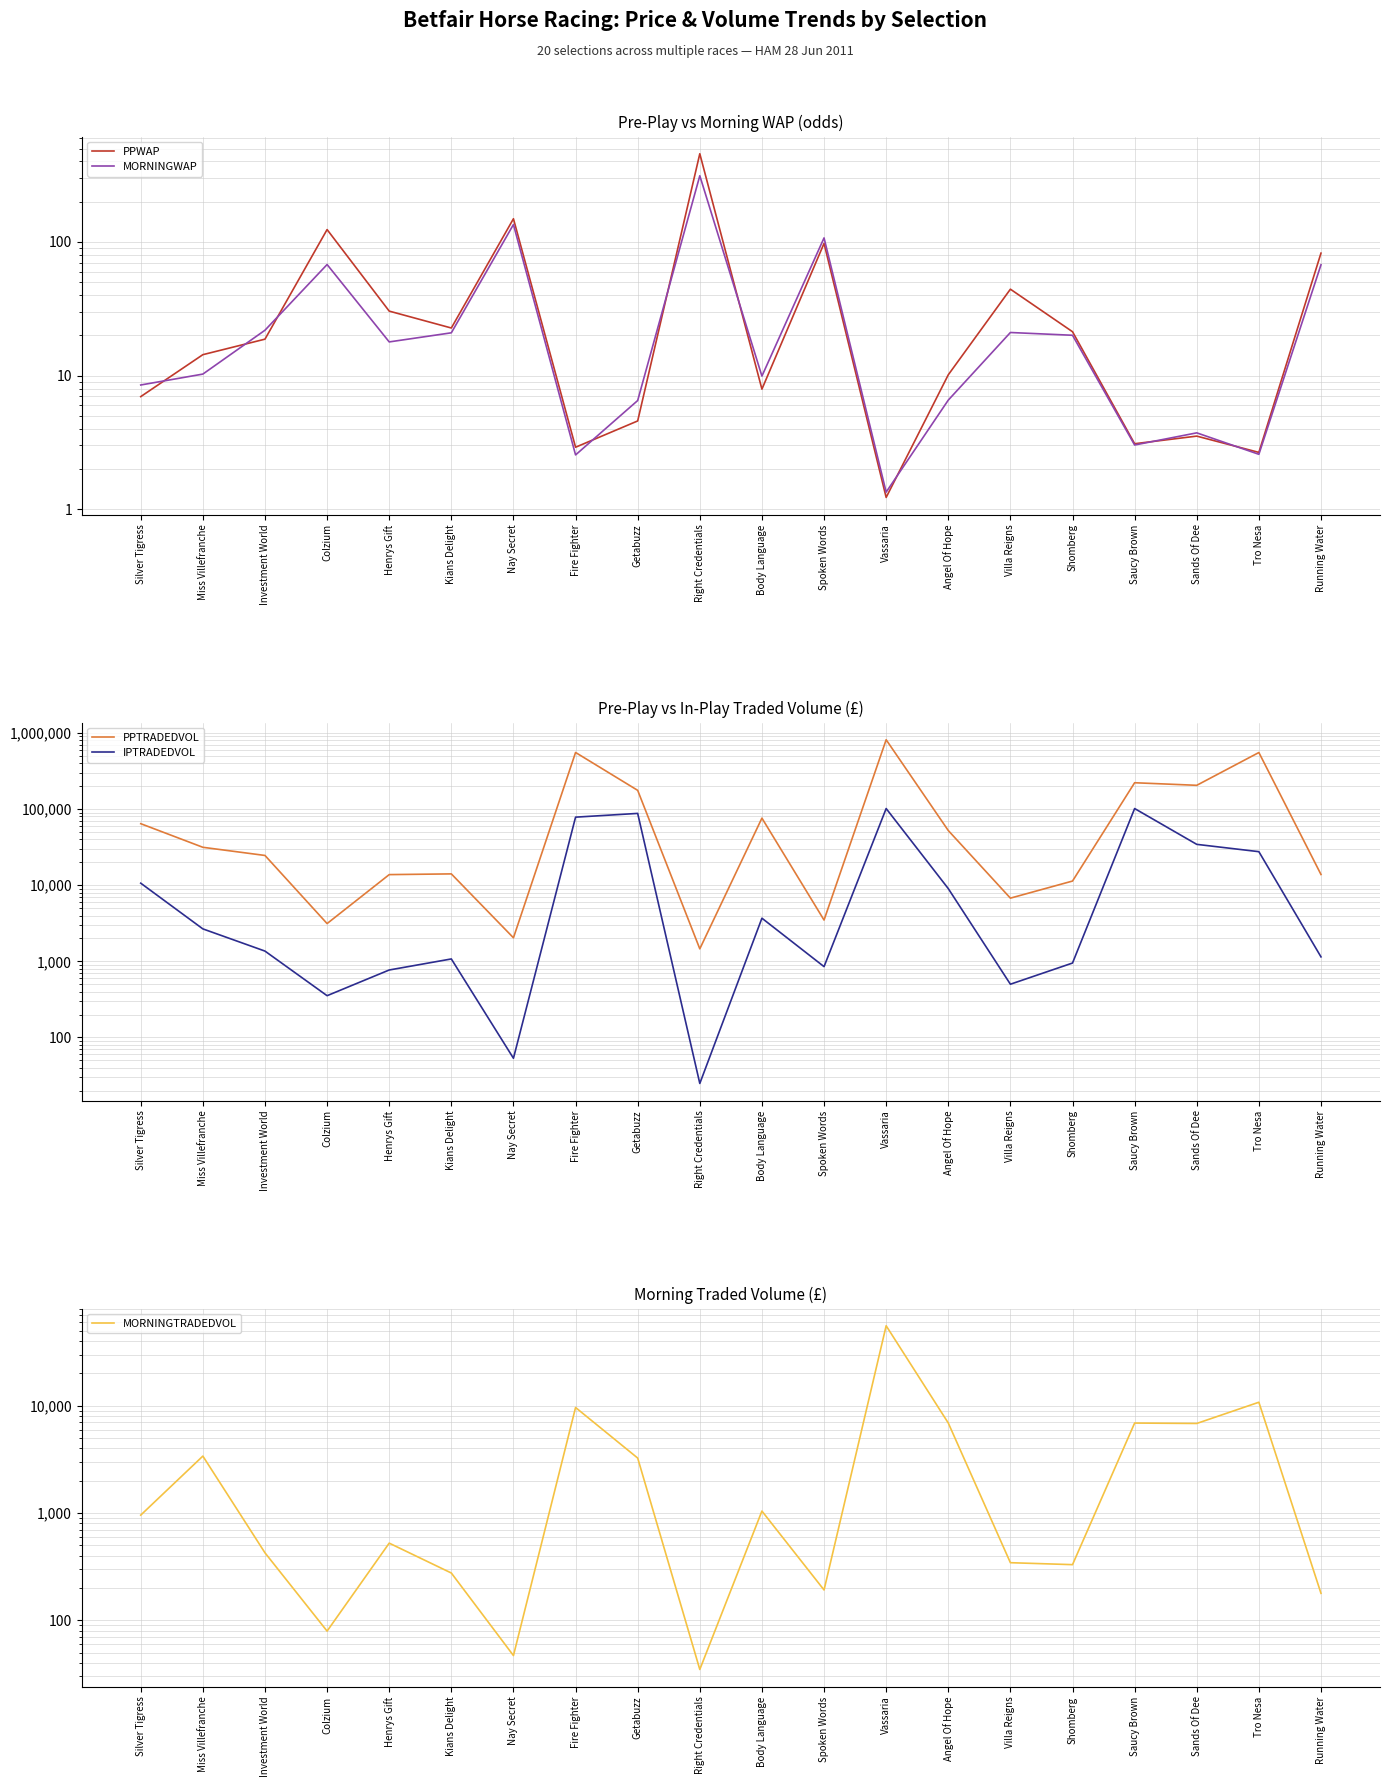

How many interior local peaks does the MORNINGTRADEDVOL series have?

7